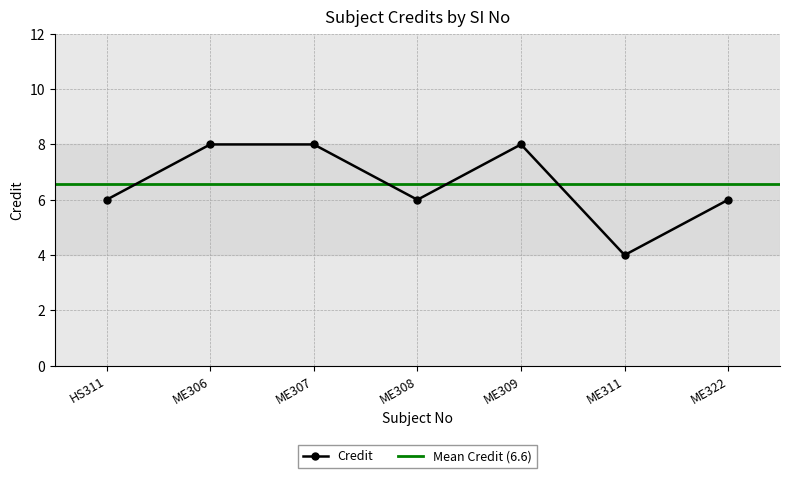

How many values are between 6 and 8?

6